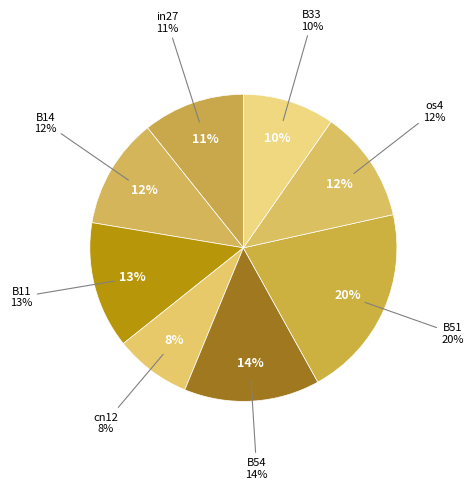

How much of the chart is everything except cn12?

91.9%